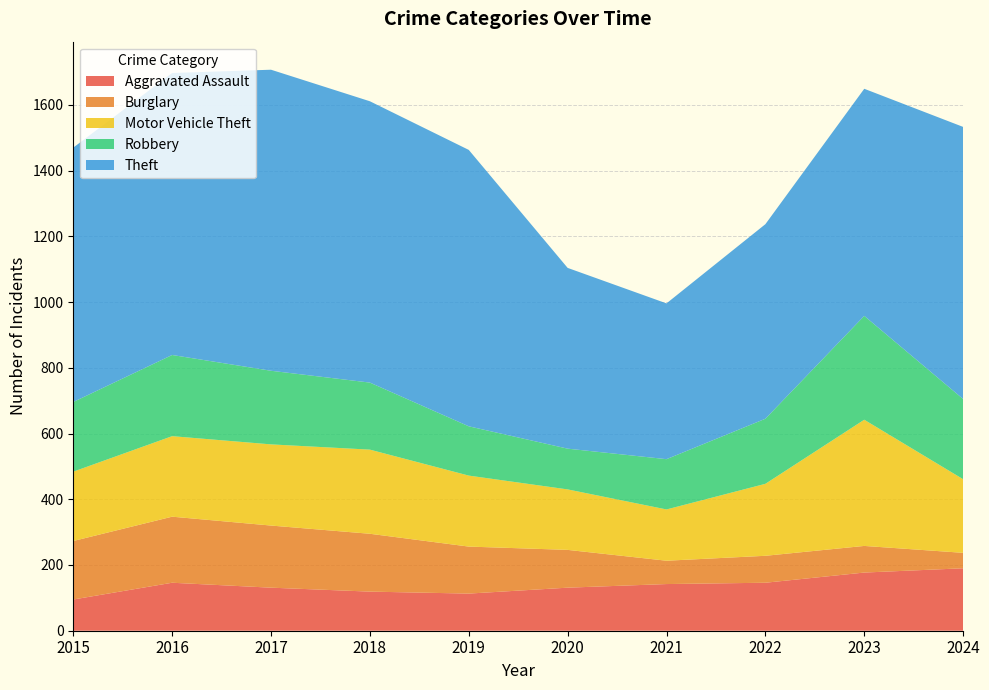

Reading left to right, list all the values displayed in this chart.

Aggravated Assault: 95	146	131	119	113	131	142	146	177	190
Burglary: 178	201	189	176	143	115	71	82	81	47
Motor Vehicle Theft: 211	245	247	256	216	184	156	219	384	224
Robbery: 212	247	224	204	150	124	153	198	316	244
Theft: 774	858	916	856	841	550	474	592	691	828